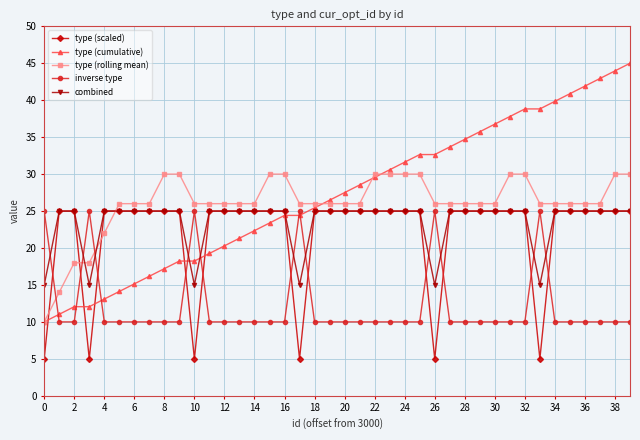

Does the chart display data point markers on the line(s)?

Yes